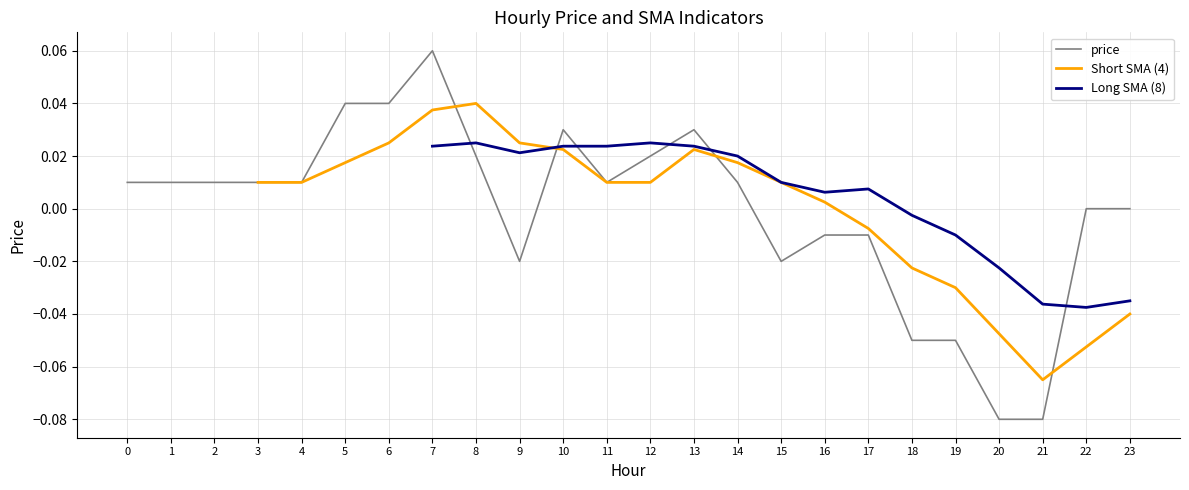

Which category has the highest value across all series?

7